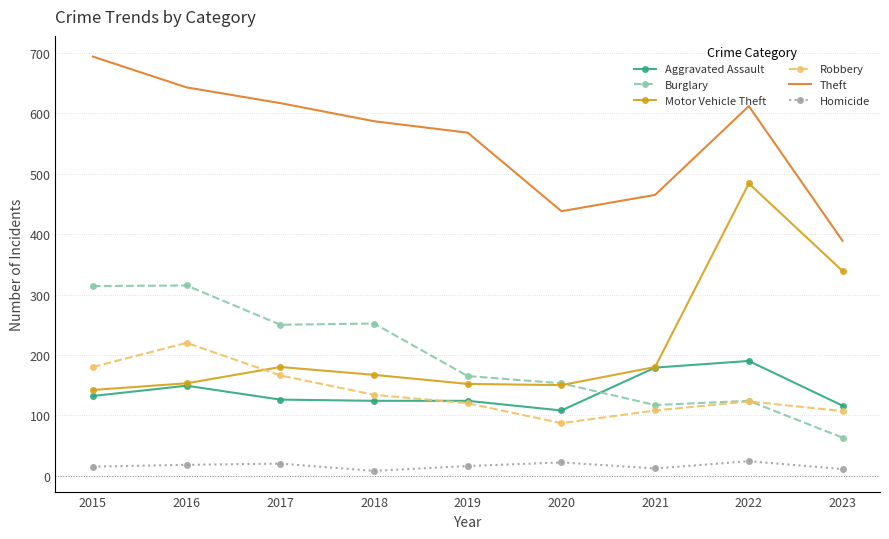

True or false: Motor Vehicle Theft and Theft cross at least once.

False